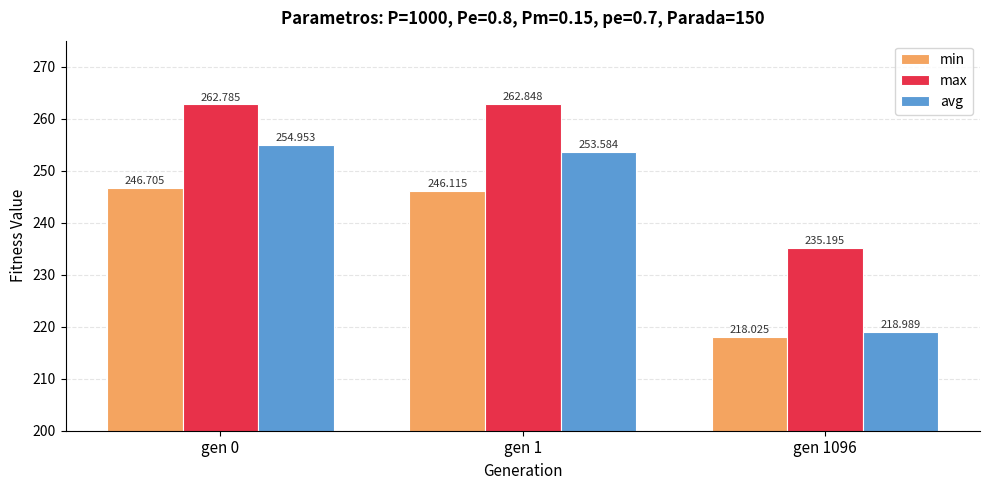

What are all the series names shown in the legend?

min, max, avg